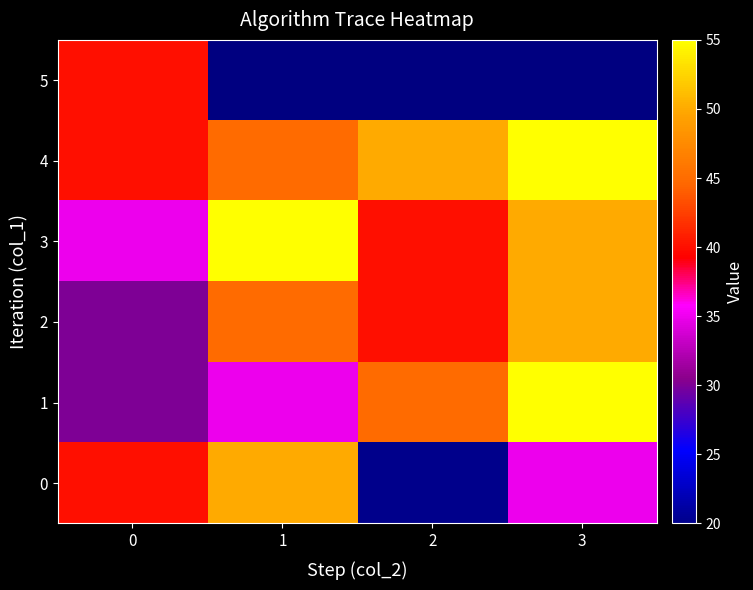

At which category does the chart reach its peak across all series?

3